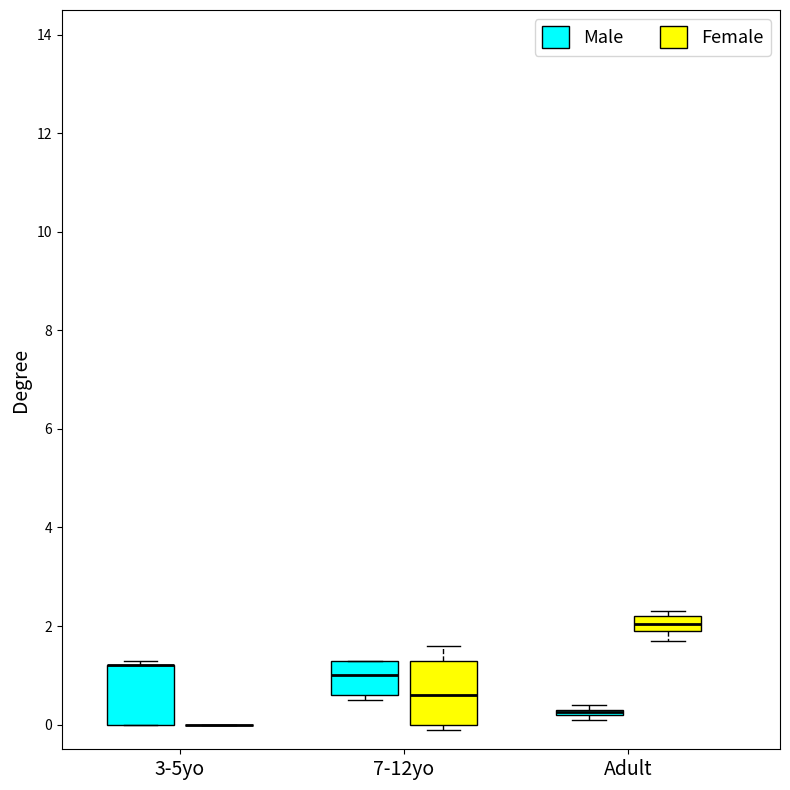

Where is the lower edge of the box for Adult (Male) on the y-axis? The values are not printed on the chart, so give them approximately, as read against the axis.

0.2